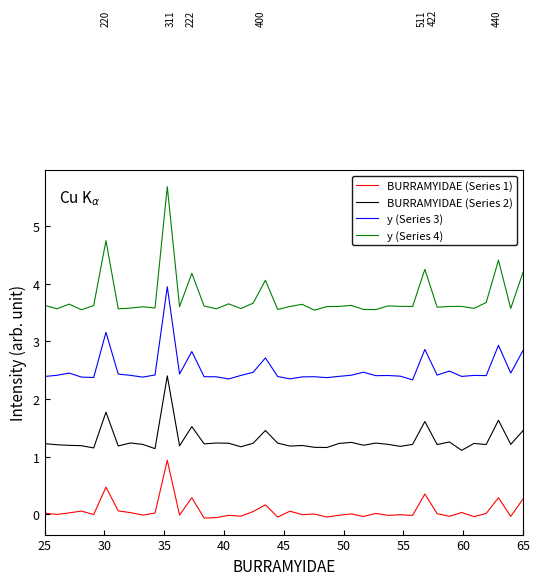

True or false: y (Series 4) and BURRAMYIDAE (Series 1) intersect in this chart.

False